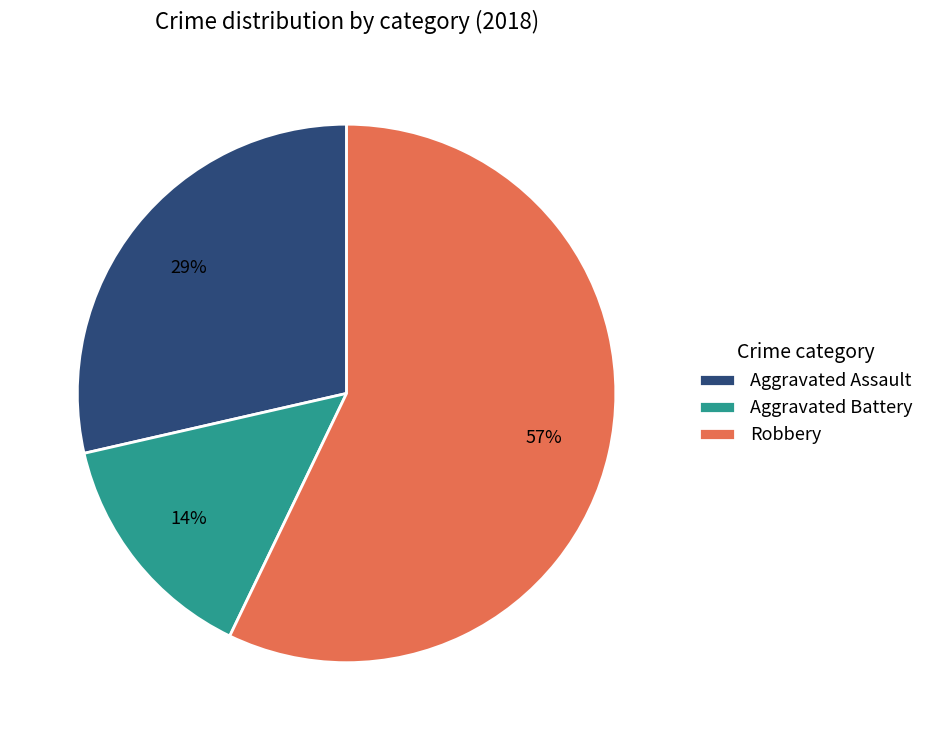

How many slices are in this pie chart?

3